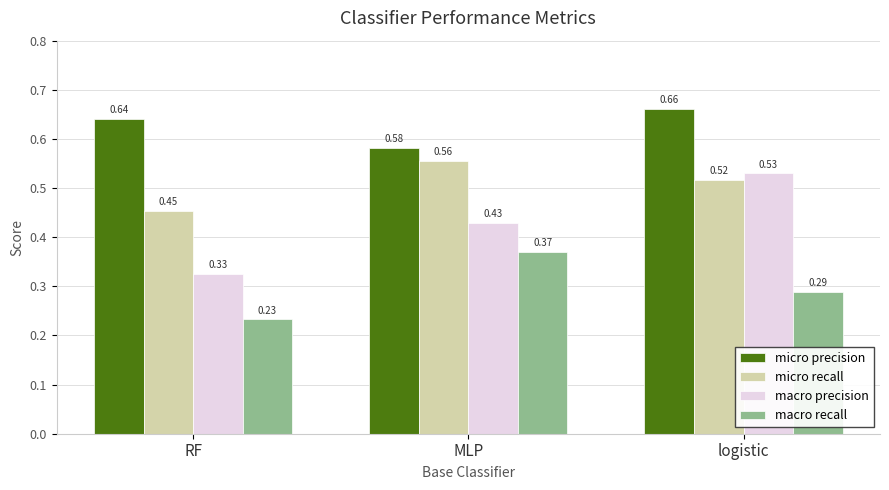

What is the total value across all series at MLP?

1.9